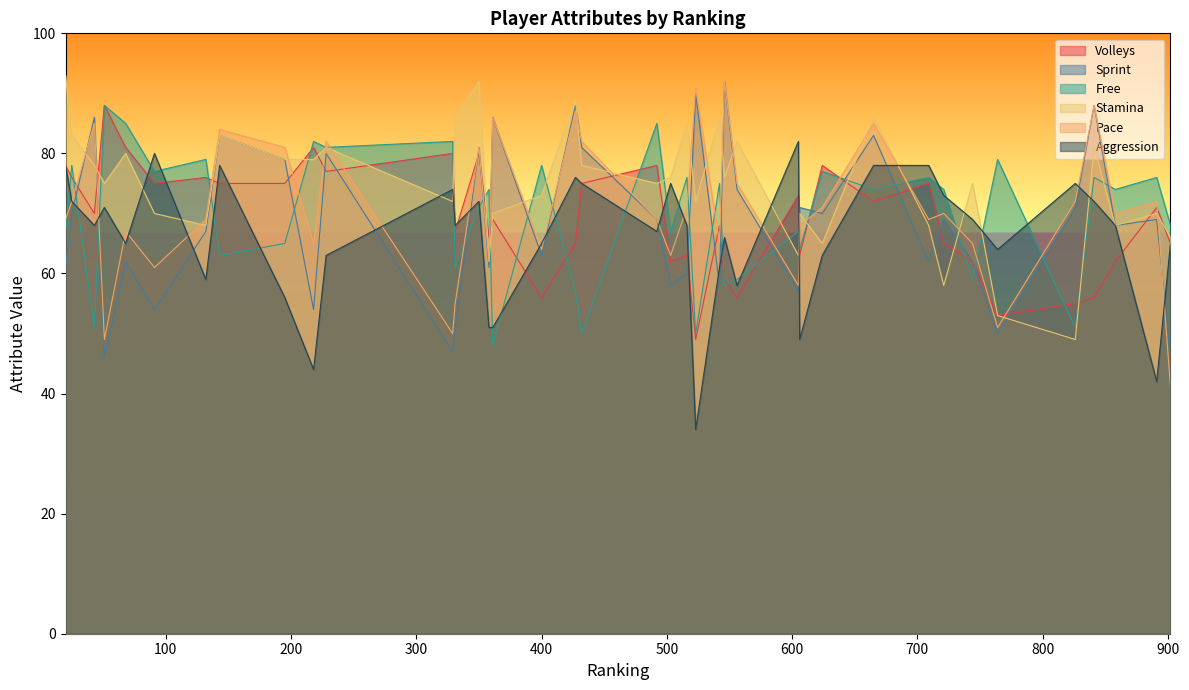

Which series has the widest spread of values?

Pace